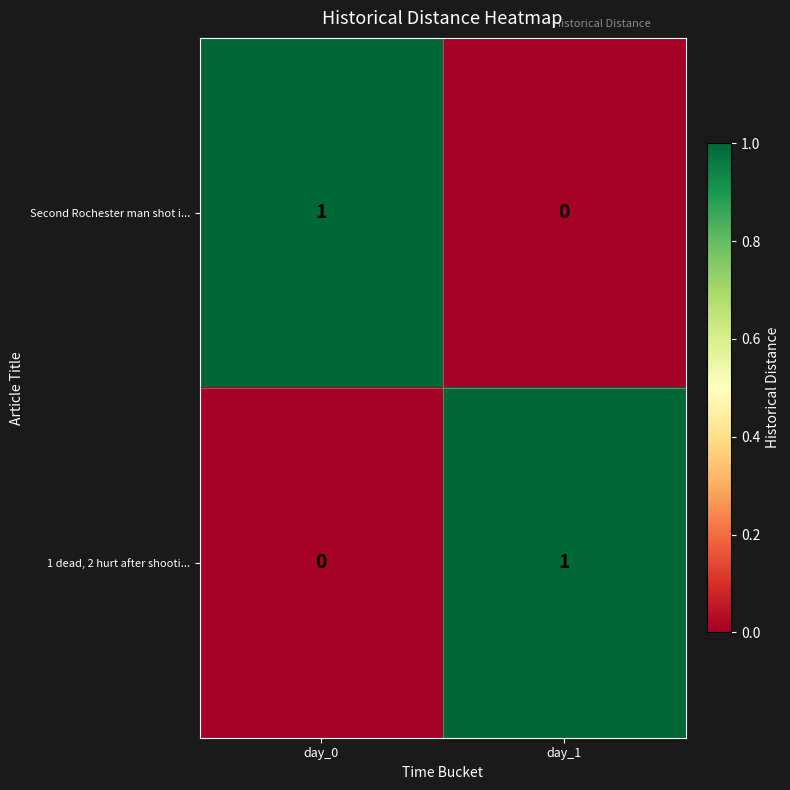

Is it true that 1 dead, 2 hurt after shooti... equals 0 at day_0?

True